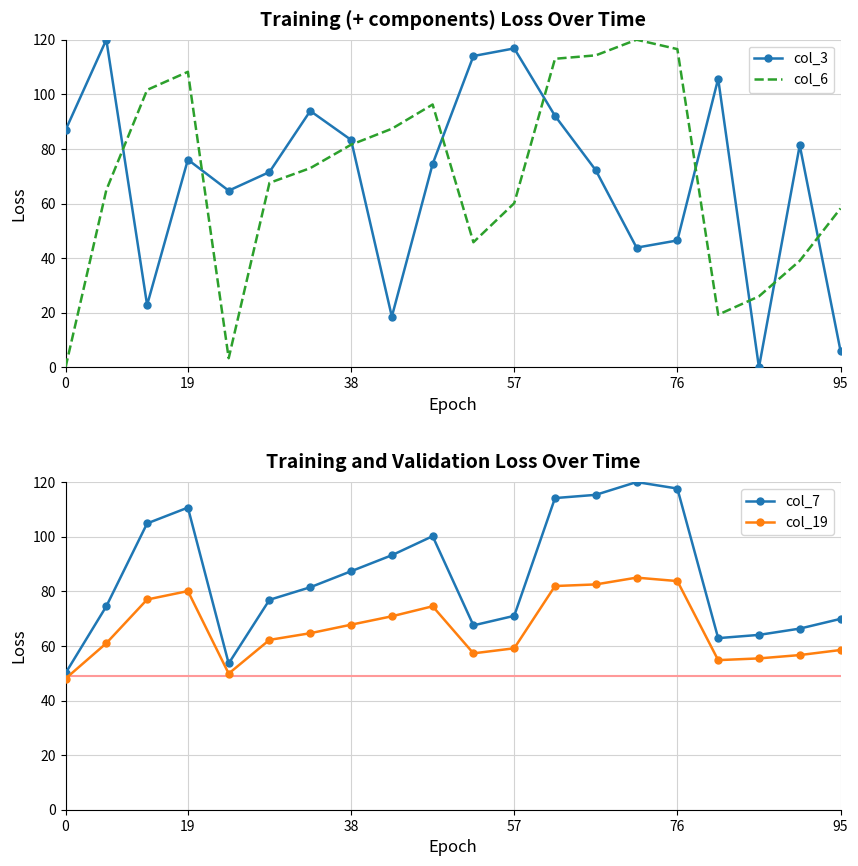

What is the label of the 10th point from the left?

9